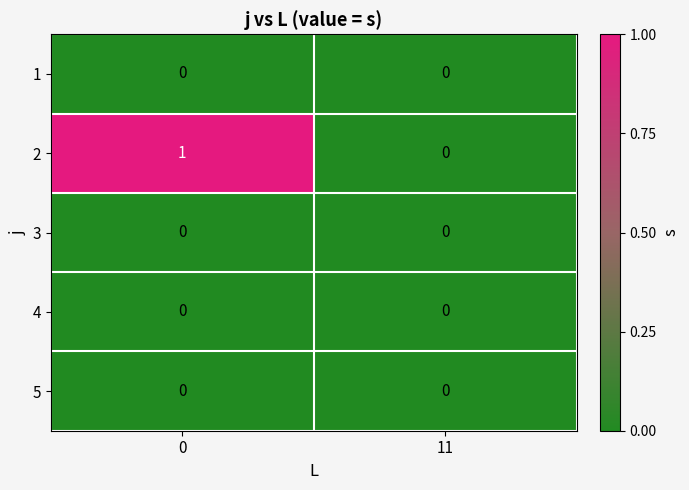

Is it true that 3 equals 0 at 11?

True